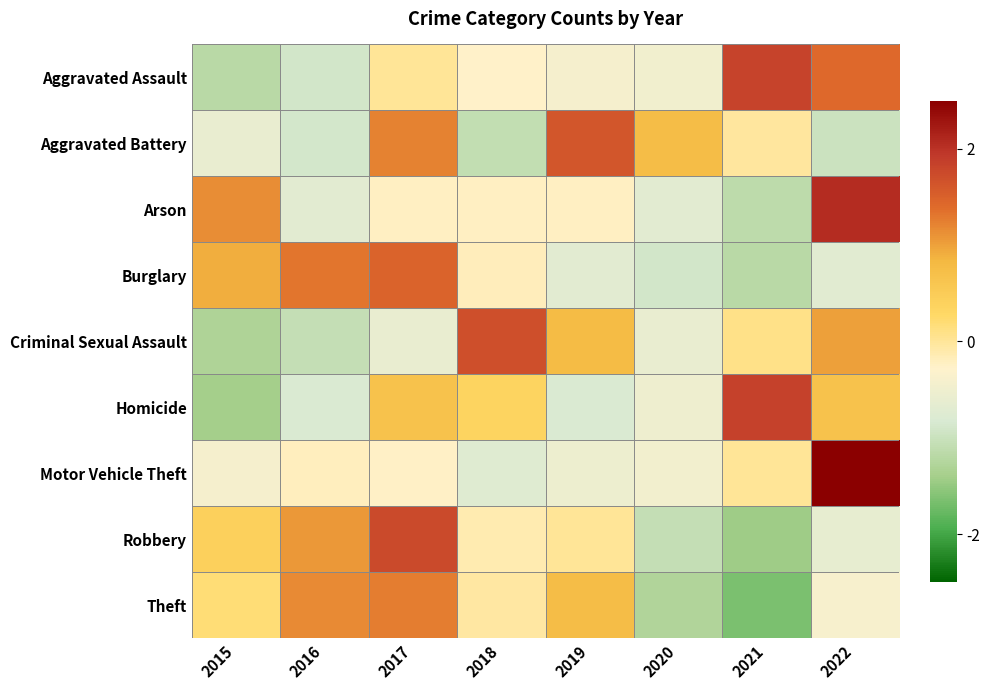

Which category has the lowest value across all series?

2021